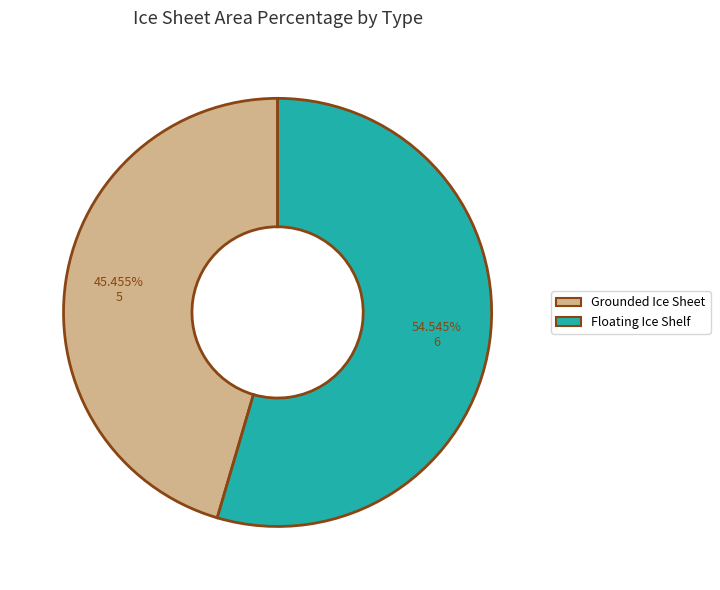

Count the number of slices in the pie.

2